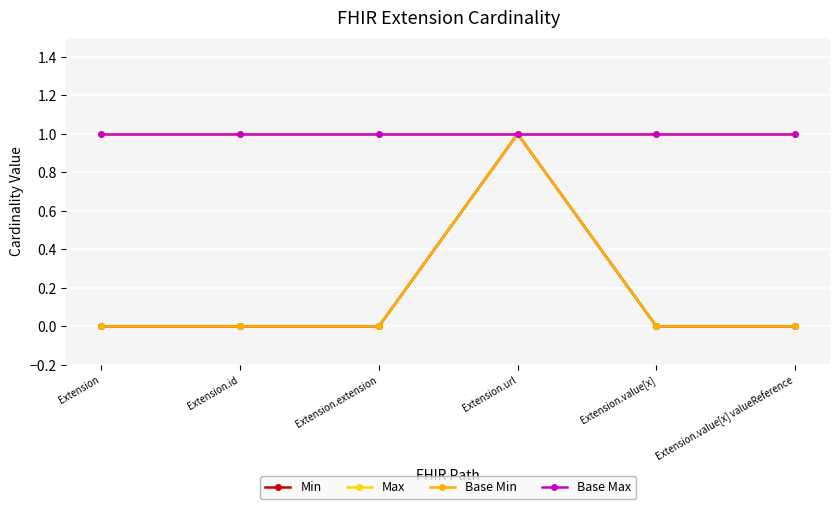

What is the total value across all series at Extension.url?

4